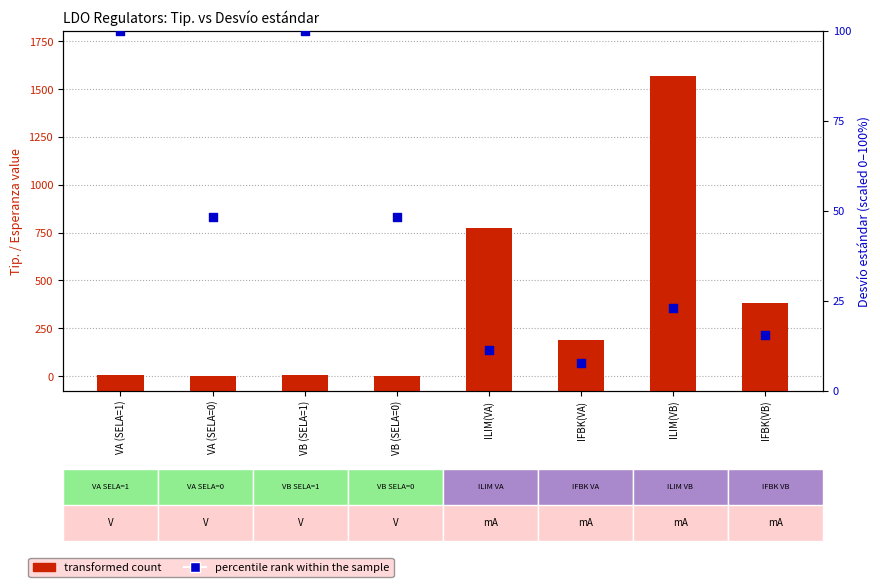

What is the change in value from VA (SELA=0) to IFBK(VB)?

-32.7